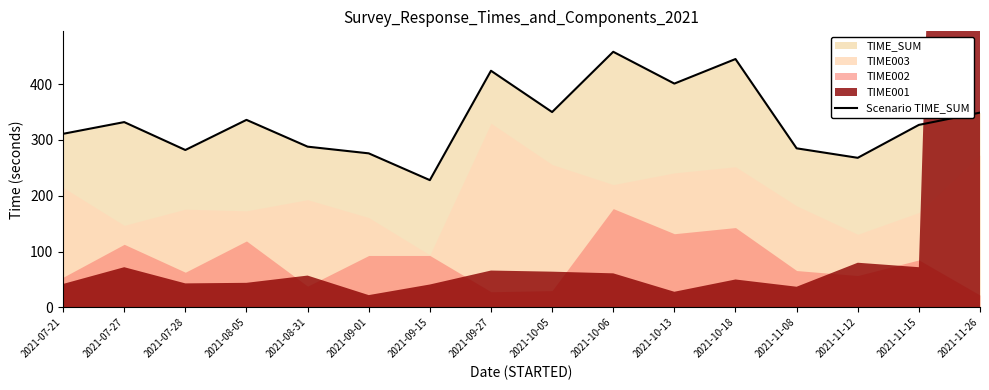

At which label does the data first exceed 332?

2021-08-05